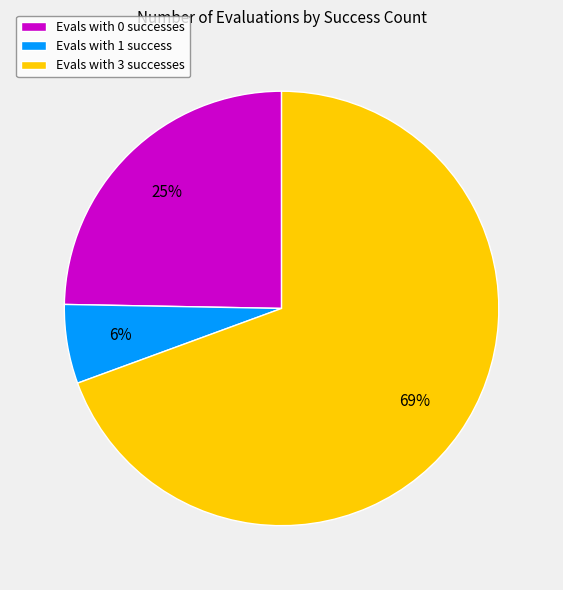

Which category accounts for the majority?

Evals with 3 successes